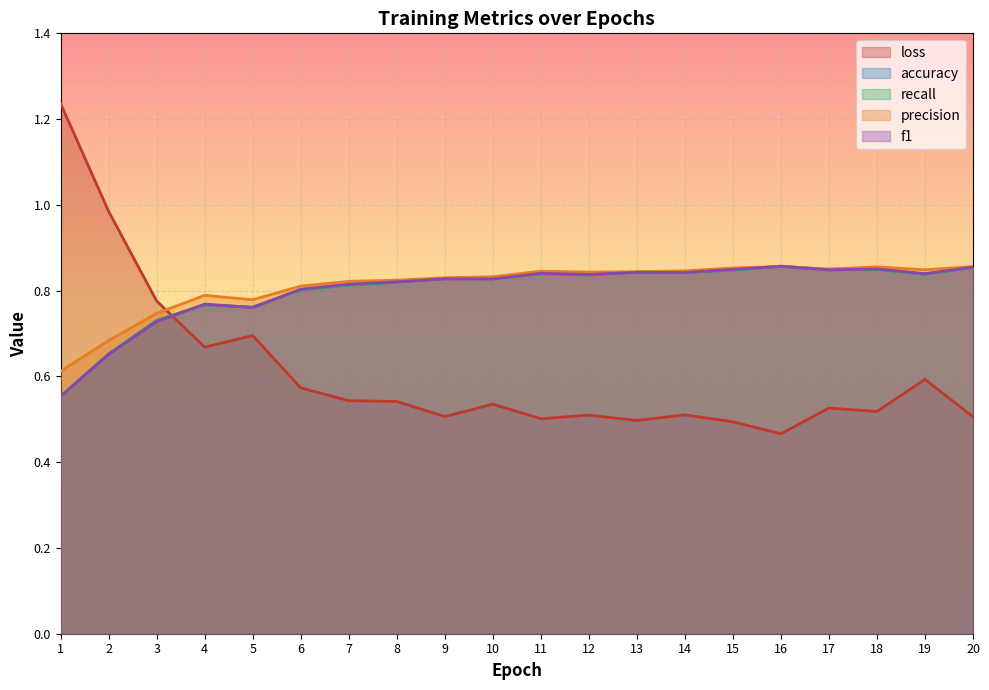

Which has a higher value, 6 or 20?

6